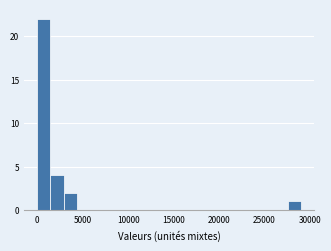

Read against the x-axis, roughly where is the centre of the tallest bar?

500